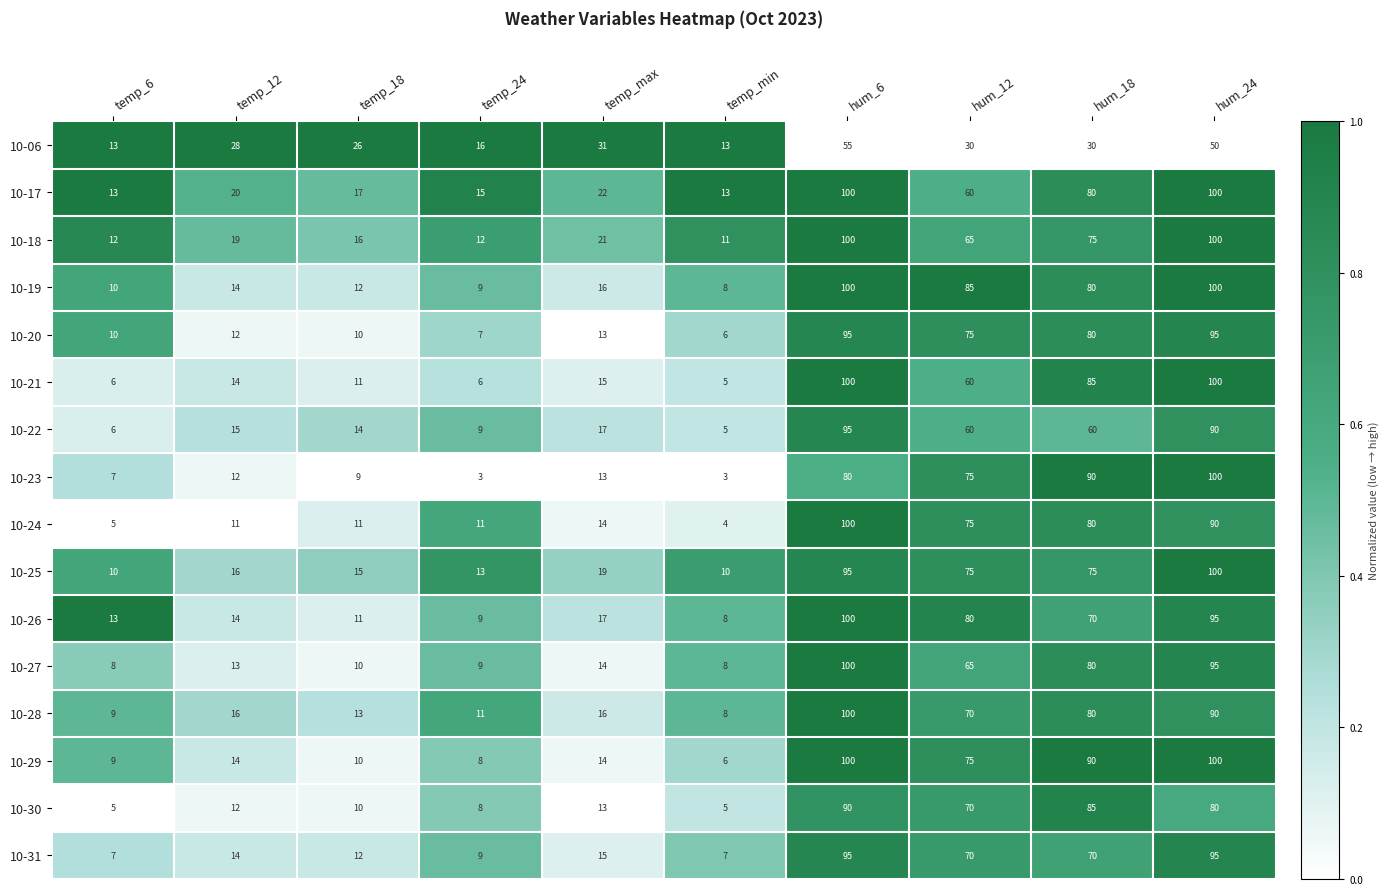

What is the average value of the 10-23 series?

39